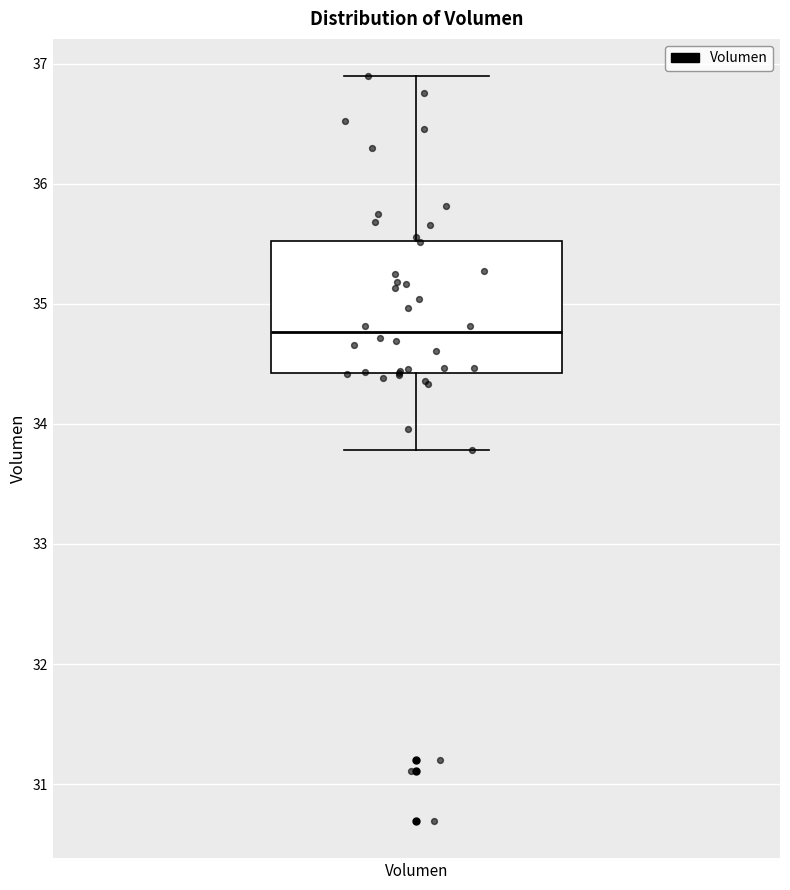

Where is the lower edge of the box for Volumen on the y-axis? The values are not printed on the chart, so give them approximately, as read against the axis.

34.4